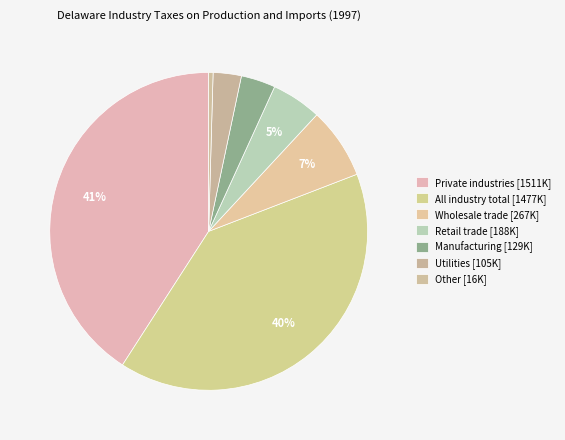

How many slices are in this pie chart?

7